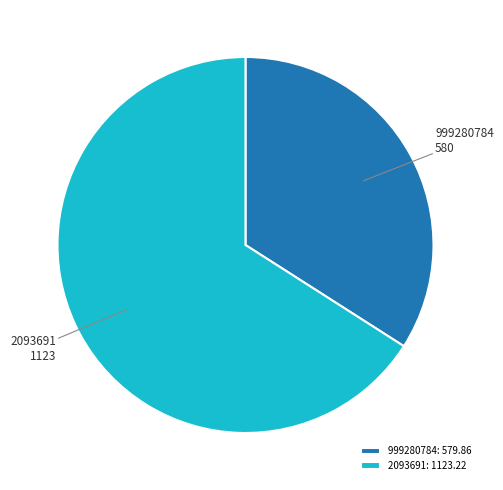

Approximately how many times larger is the value at 2093691 compared to 999280784?

1.9